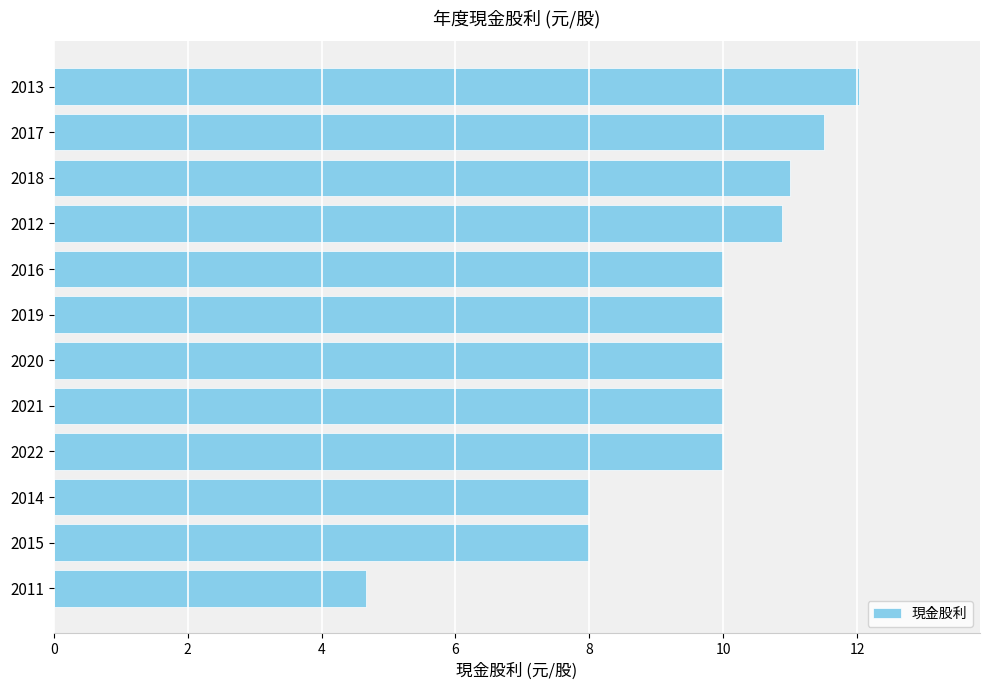

Reading top to bottom, list all the values displayed in this chart.

12.0	11.5	11.0	10.9	10.0	10.0	10.0	10.0	10.0	8.0	8.0	4.7